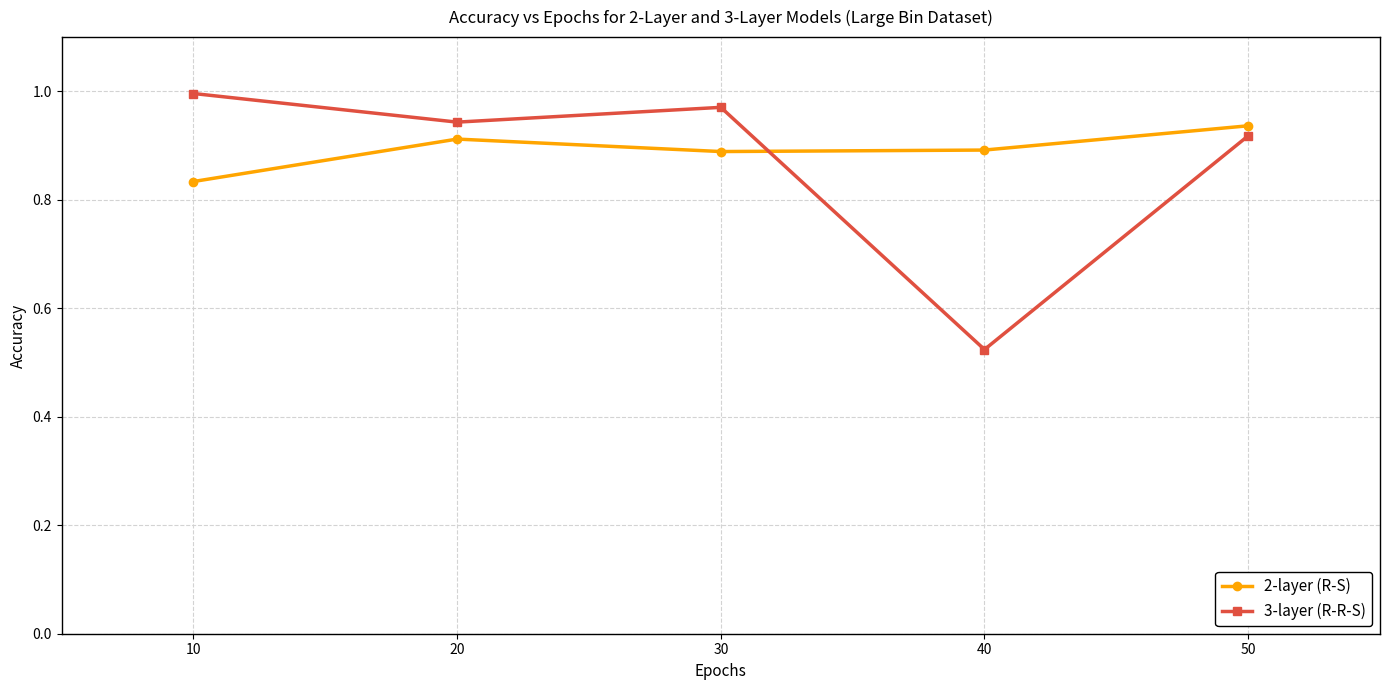

Between which two adjacent categories do 2-layer (R-S) and 3-layer (R-R-S) first intersect?

30 and 40